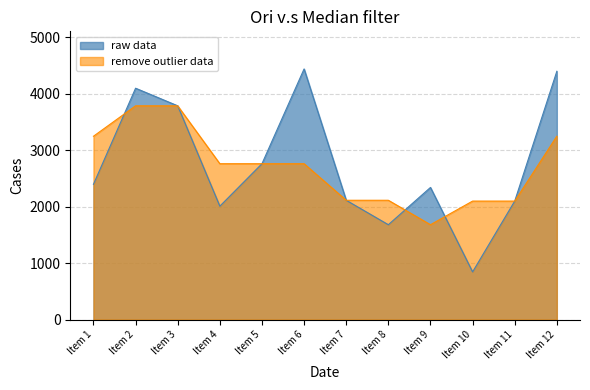

At which label is the value closest to 2643?

Item 5